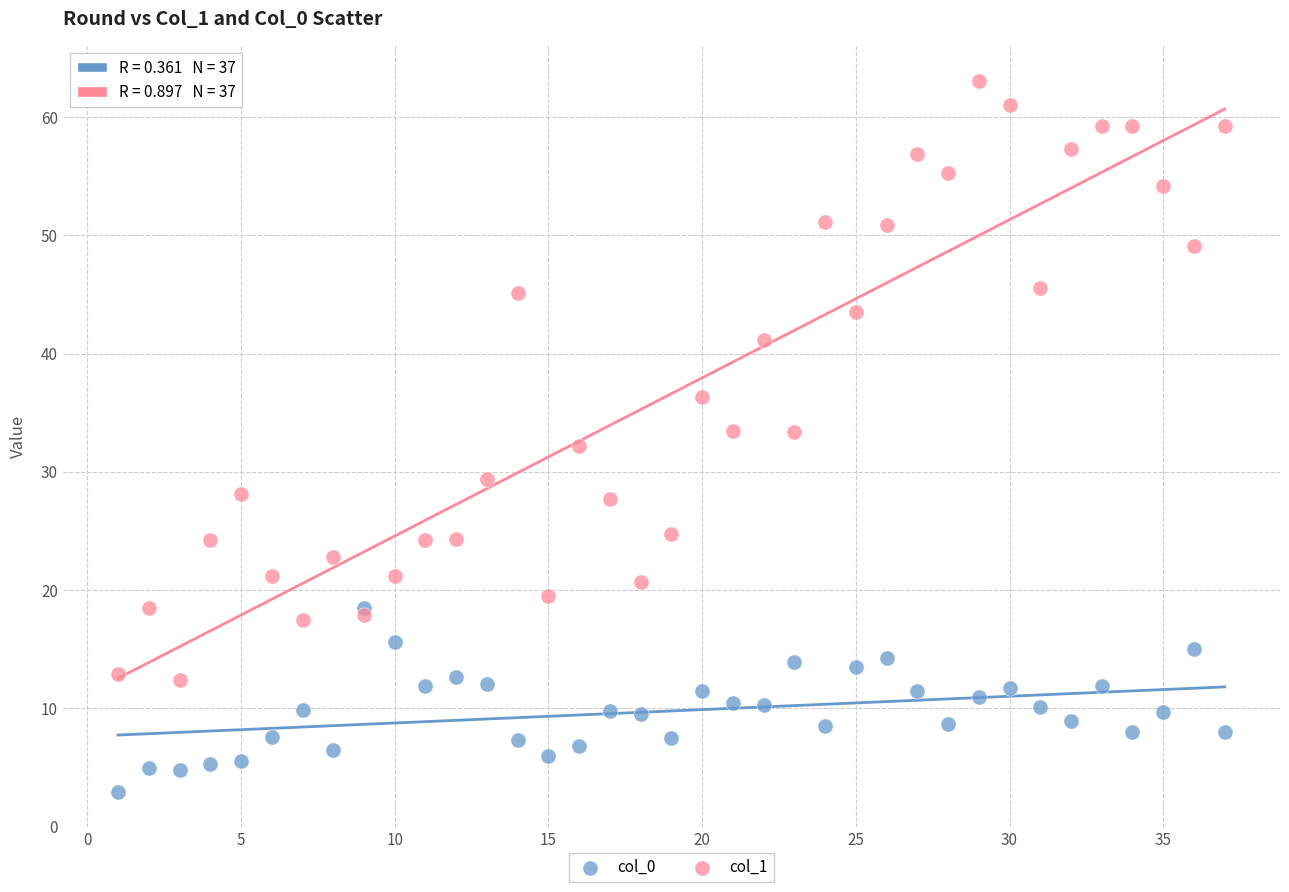

In the col_1 series, what Y value is closest to 37?

36.3